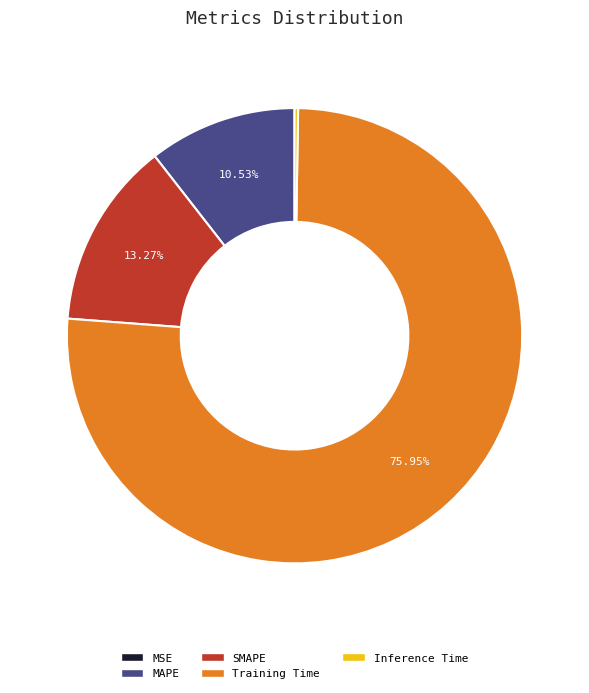

What is the largest slice in the pie chart?

Training Time